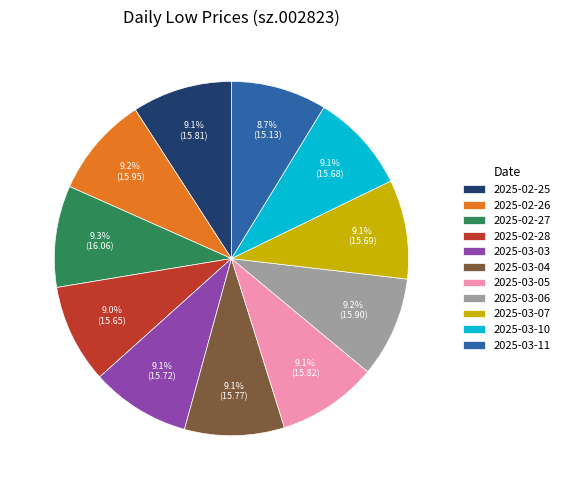

To the nearest percent, what portion does 2025-03-04 represent?

9%